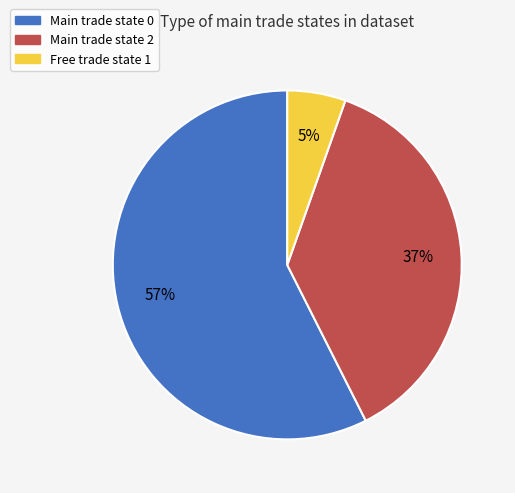

Is there any slice that represents more than half of the pie?

Yes